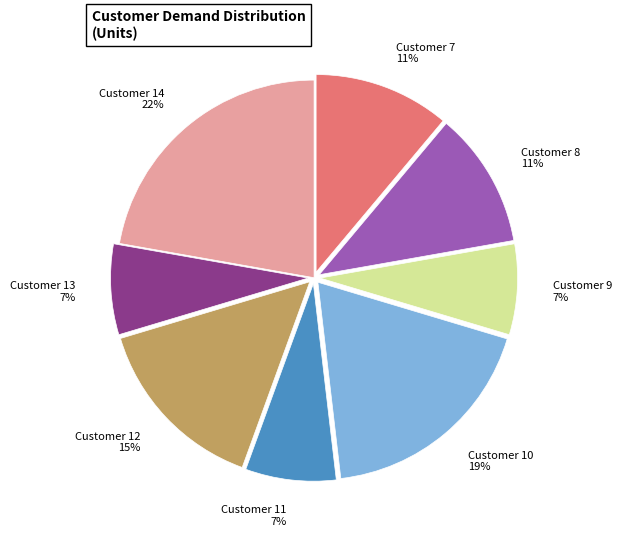

Is it true that Customer 11 is 1% of the pie?

False